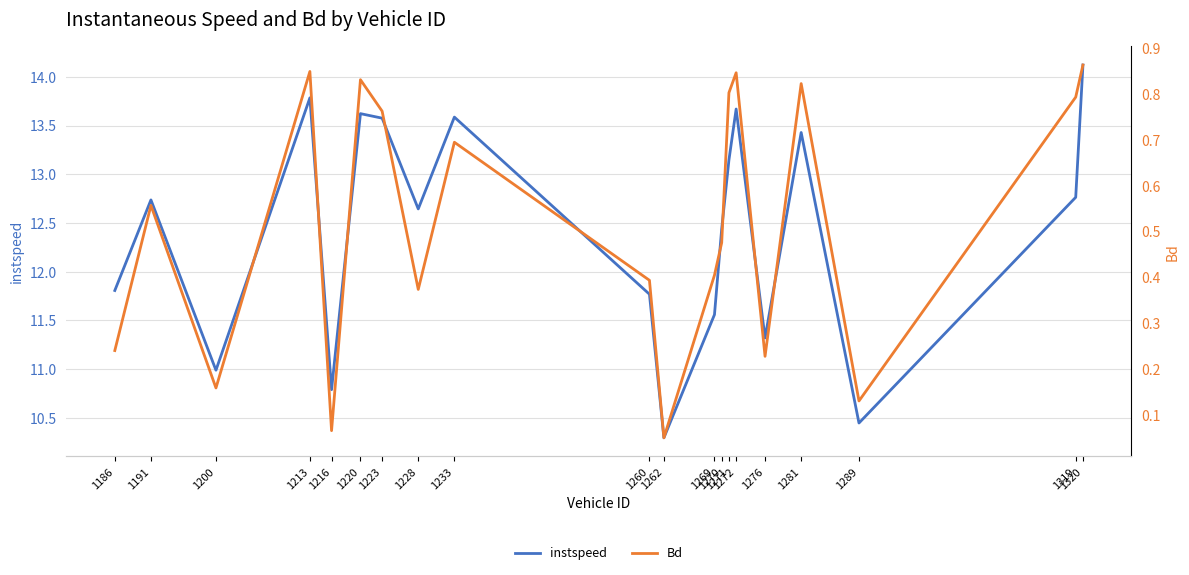

Reading left to right, what are all the values shown in this chart?

instspeed: 11.8	12.7	11.0	13.8	10.8	13.6	13.6	12.6	13.6	11.8	10.3	11.6	12.4	13.1	13.7	11.3	13.4	10.4	12.8	14.1
Bd: 0.2	0.6	0.2	0.8	0.1	0.8	0.8	0.4	0.7	0.4	0.1	0.4	0.5	0.8	0.8	0.2	0.8	0.1	0.8	0.9